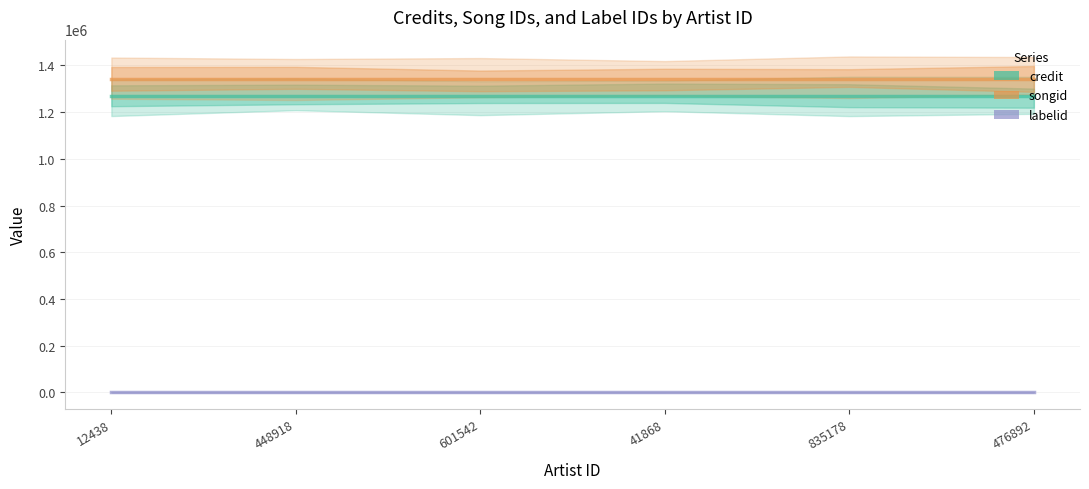

Which series has the largest range (max minus min)?

credit